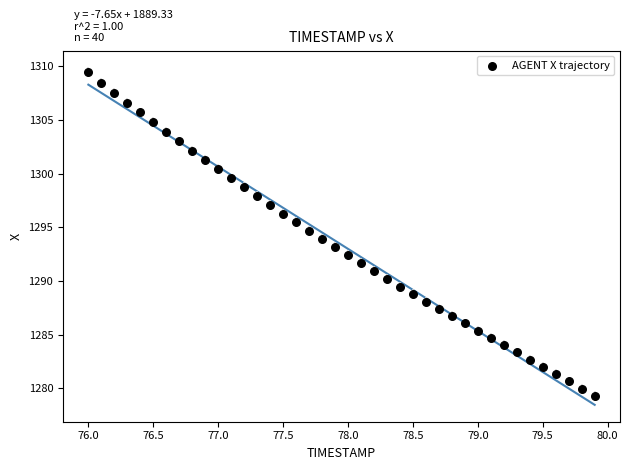

What is the range of X values (max minus min)?

3.9